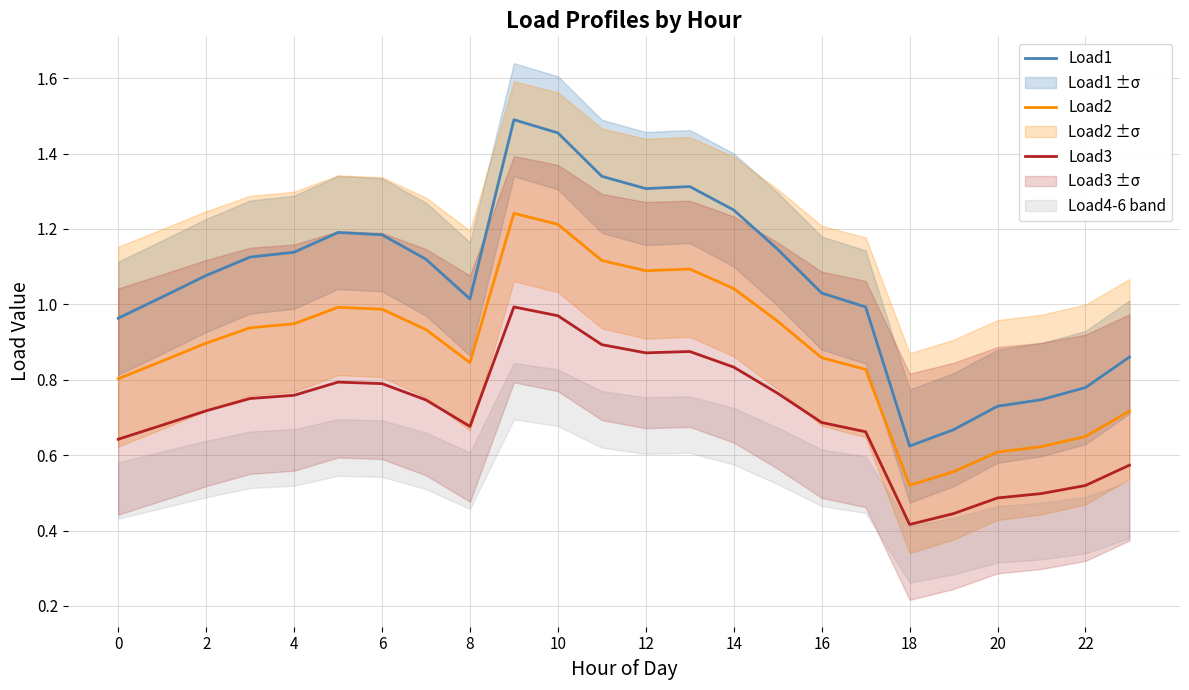

What is the minimum value shown in the chart?

0.4